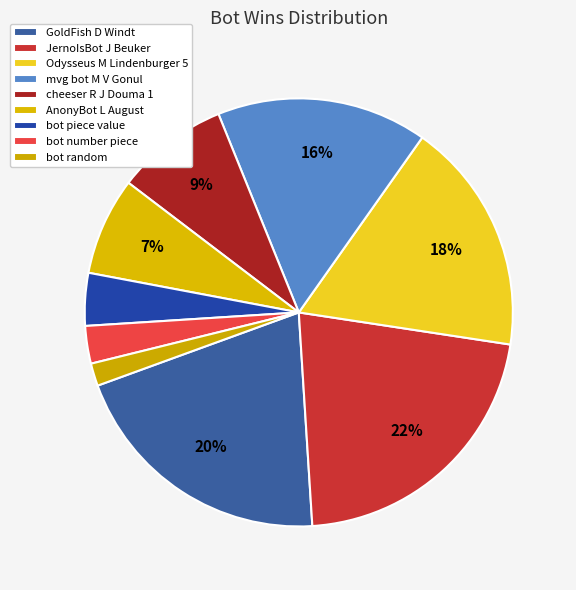

To the nearest percent, what is the difference between the largest and smallest slice percentages?

20%